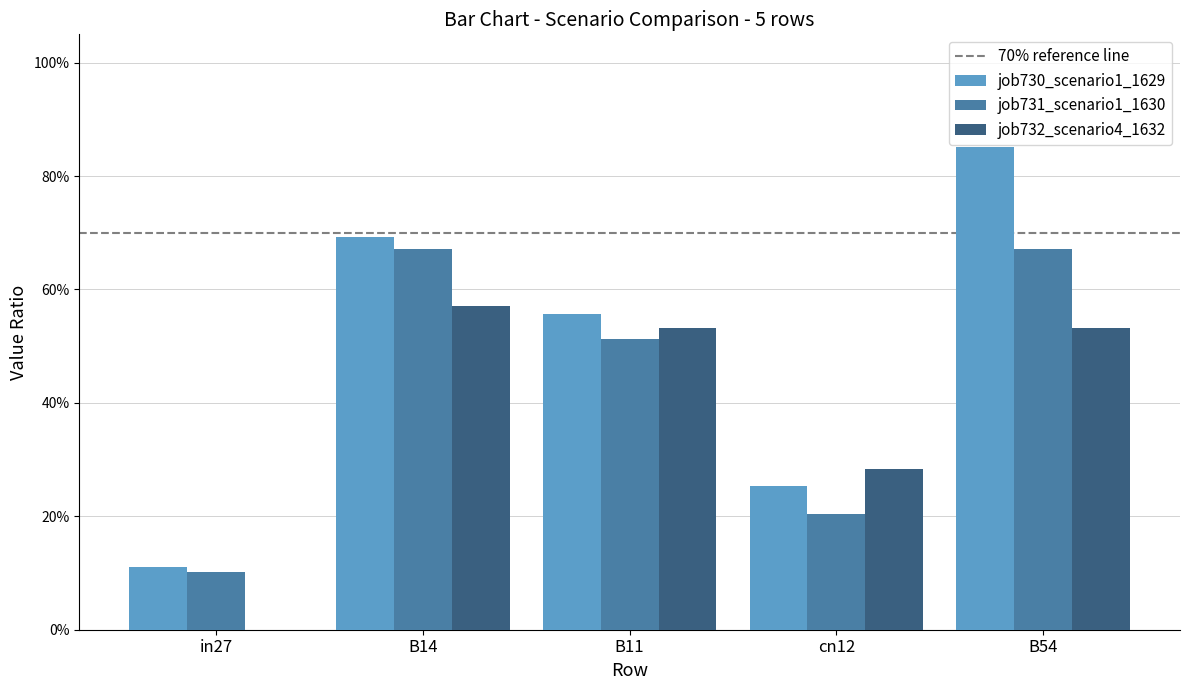

Read the job730_scenario1_1629 value at in27.

0.1